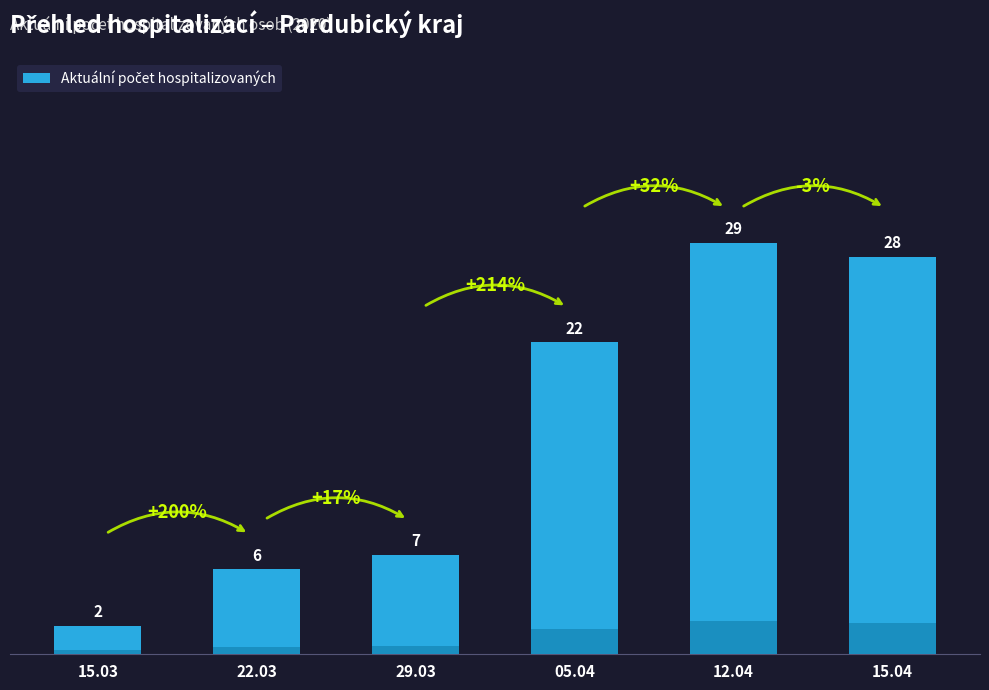

True or false: the data shows 22 at 05.04.

True